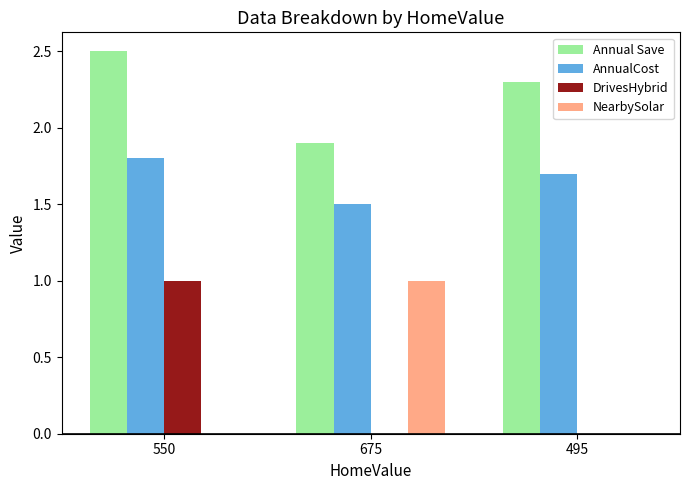

What is the difference between the NearbySolar values at 495 and 675?

1.0